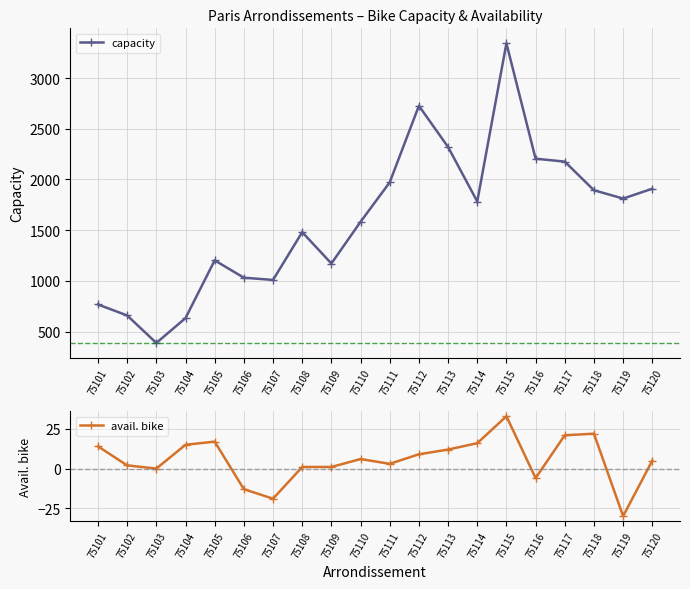

What is the spread (max minus min) of values at 75119?

1842